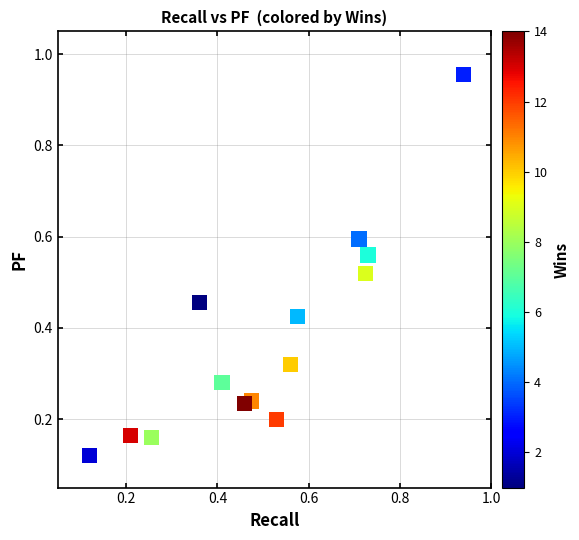

What is the range of X values (max minus min)?

0.8